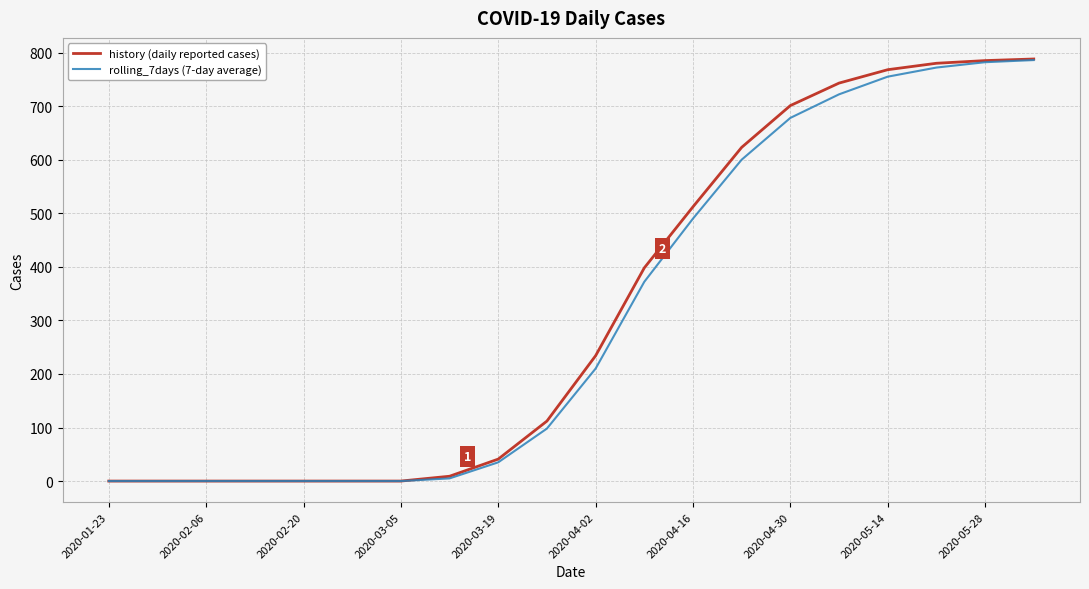

Which series has the largest range (max minus min)?

history (daily reported cases)